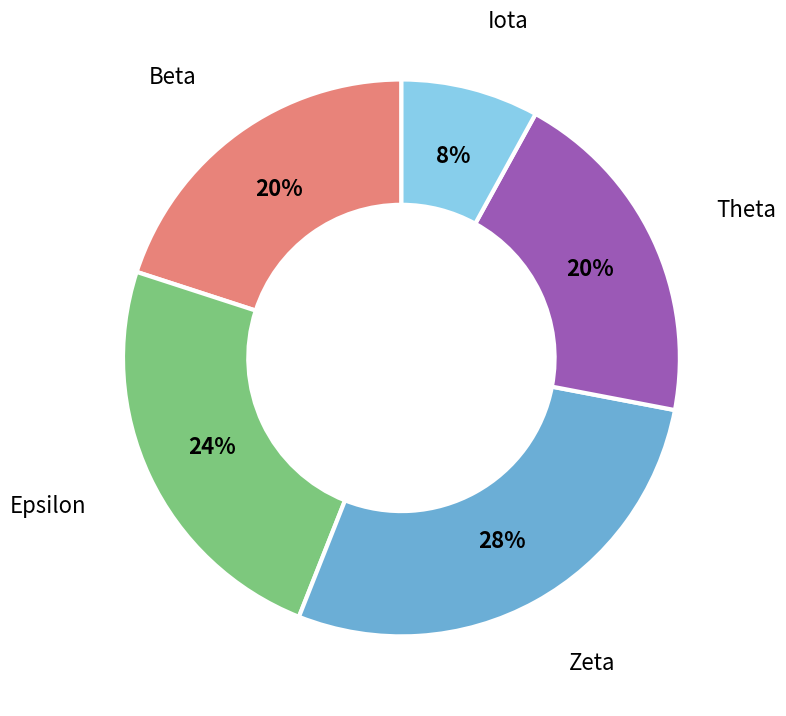

To the nearest percent, what is the difference between the largest and smallest slice percentages?

20%